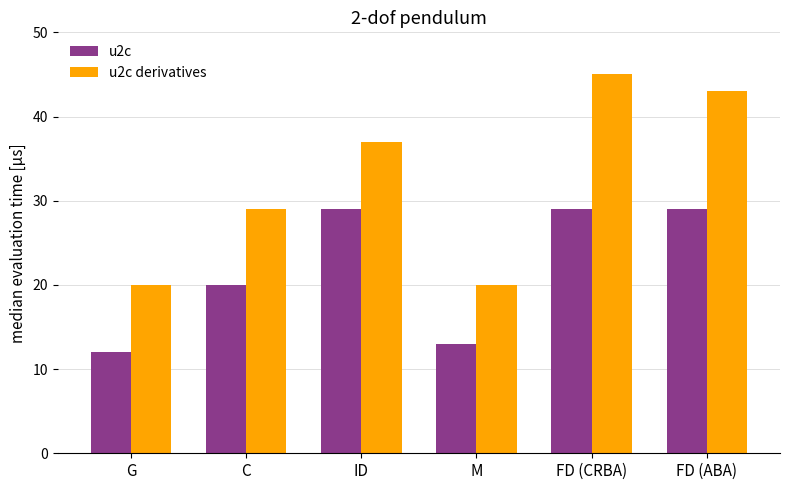

The value of u2c derivatives at FD (ABA) is 43. True or false?

True